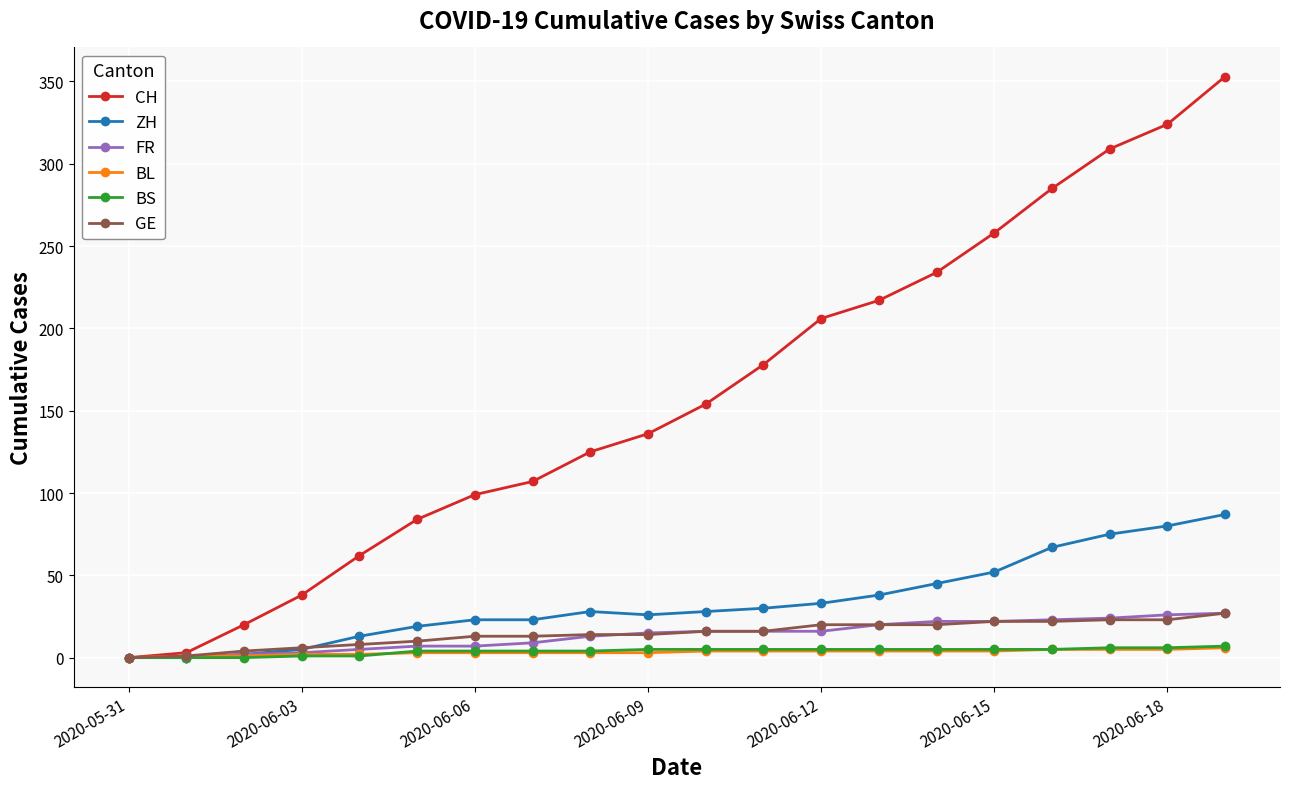

Count the number of data series in this chart.

6